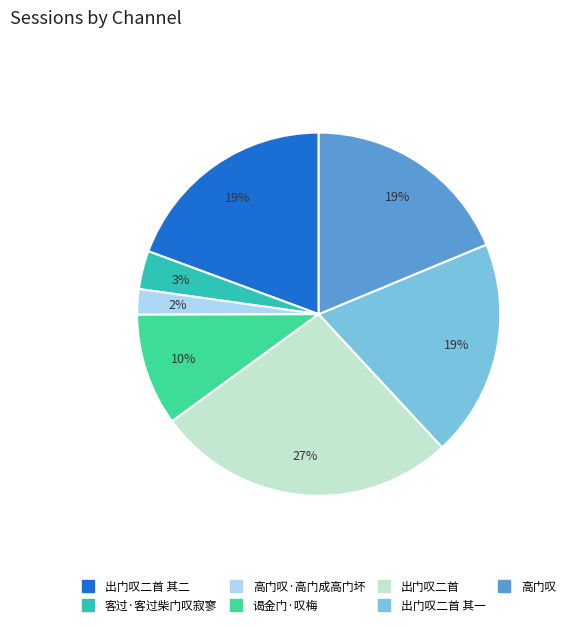

How many slices are in this pie chart?

7